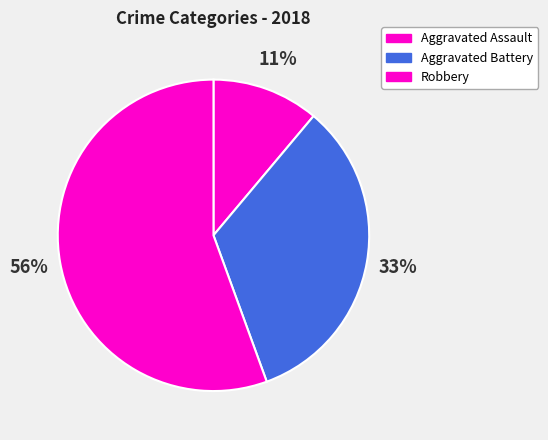

Which slice represents more than half of the pie?

Robbery